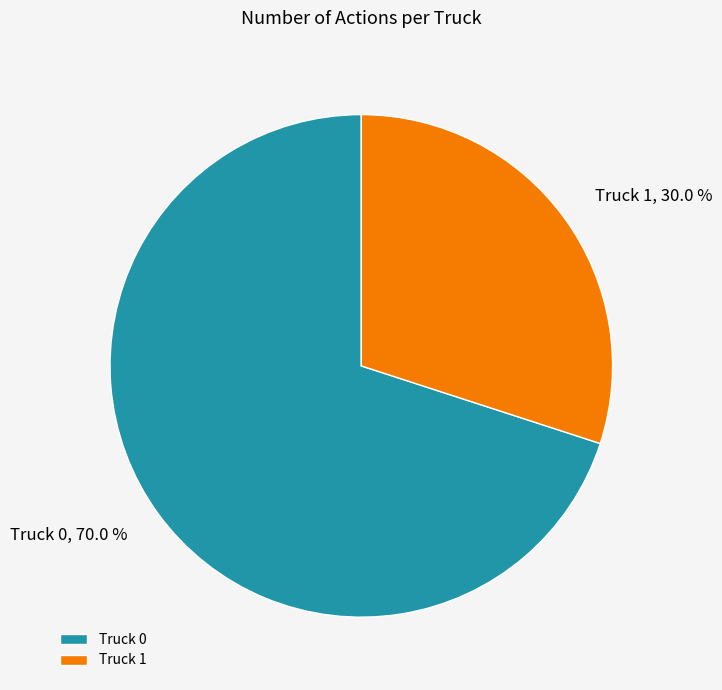

Which has a higher value, Truck 1 or Truck 0?

Truck 0